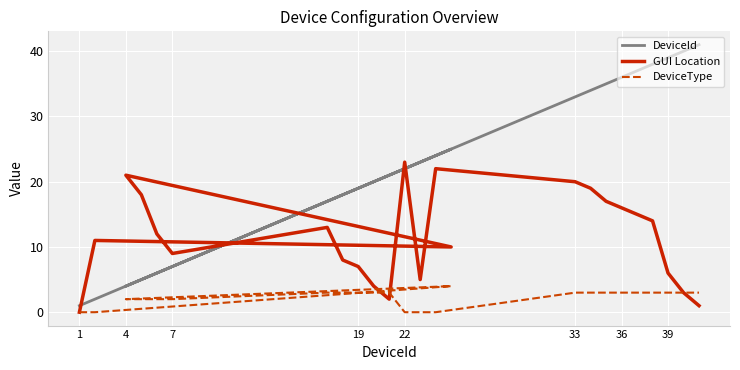

Which category has the lowest value in the DeviceType series?

1